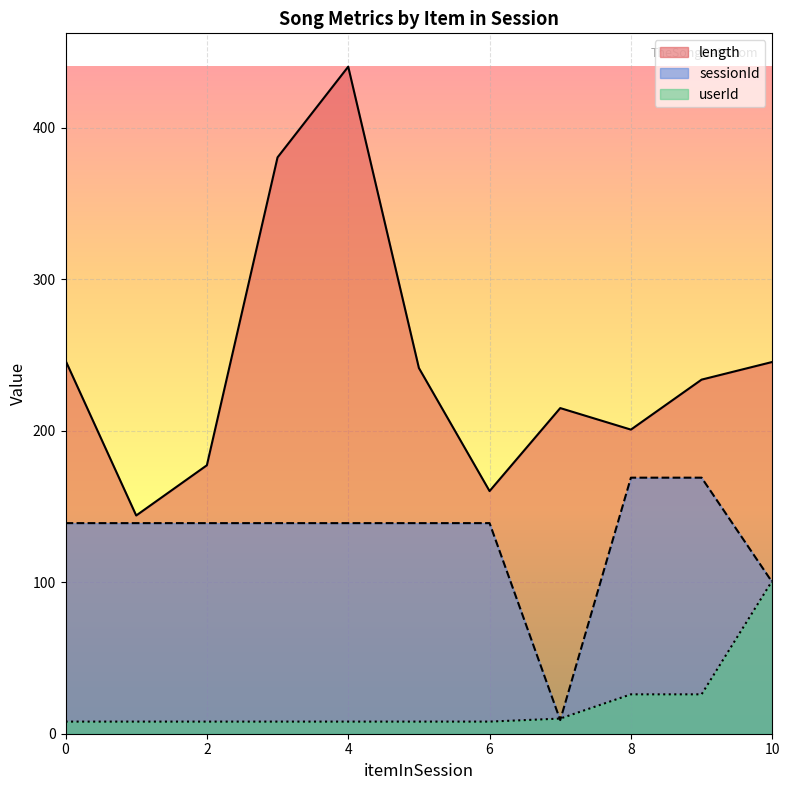

List the series in order of their peak value, lowest first.

userId, sessionId, length